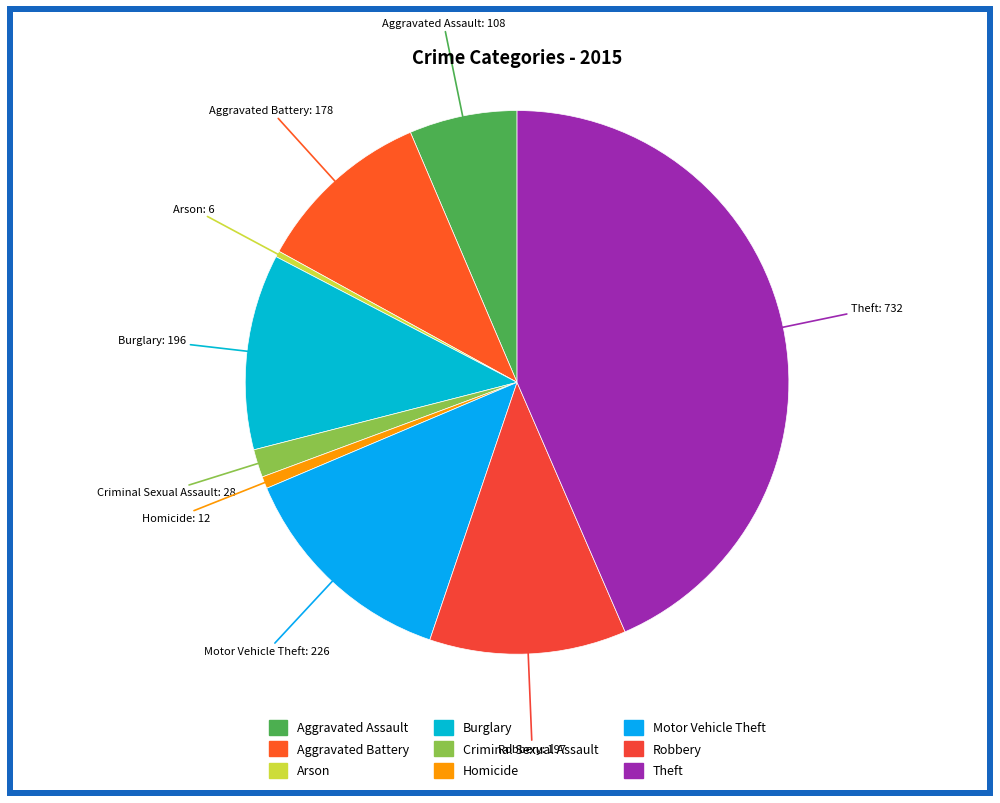

True or false: Aggravated Assault accounts for 6% of the total.

True